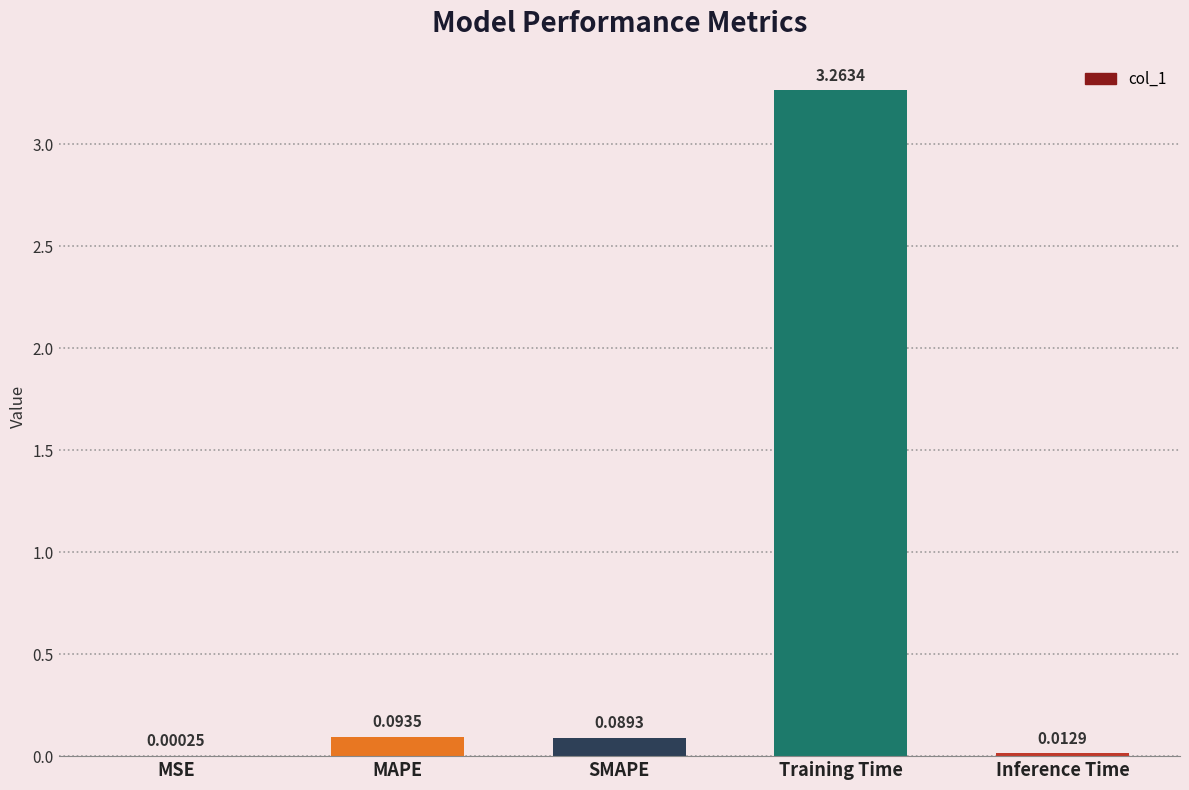

What is the average value?

0.7